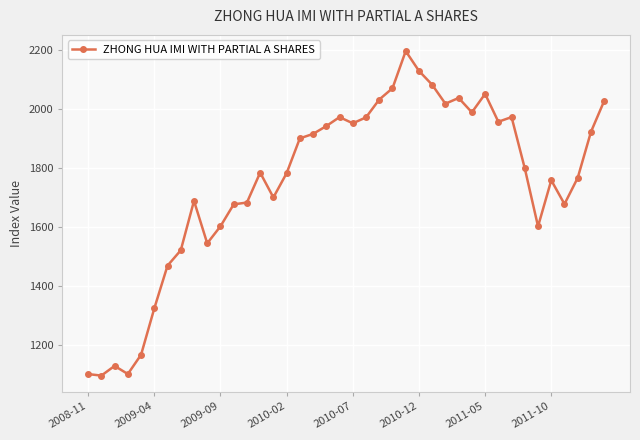

What is the greatest value displayed?

2197.2